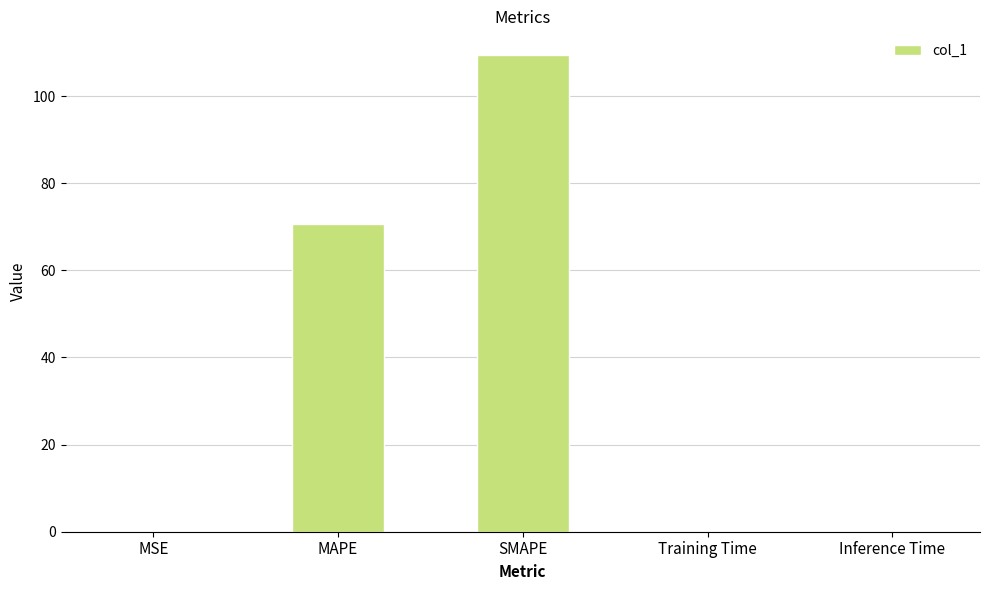

The value at SMAPE is 184.6. True or false?

False